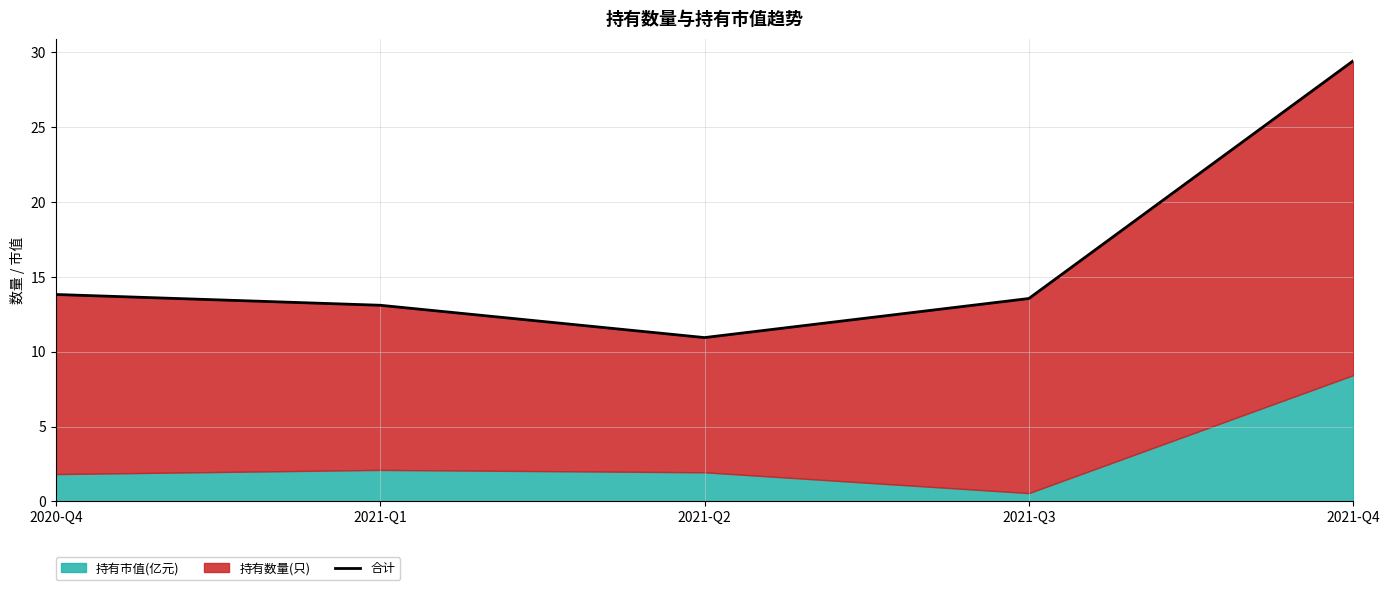

What is the change in value from 2020-Q4 to 2021-Q3?

-0.3